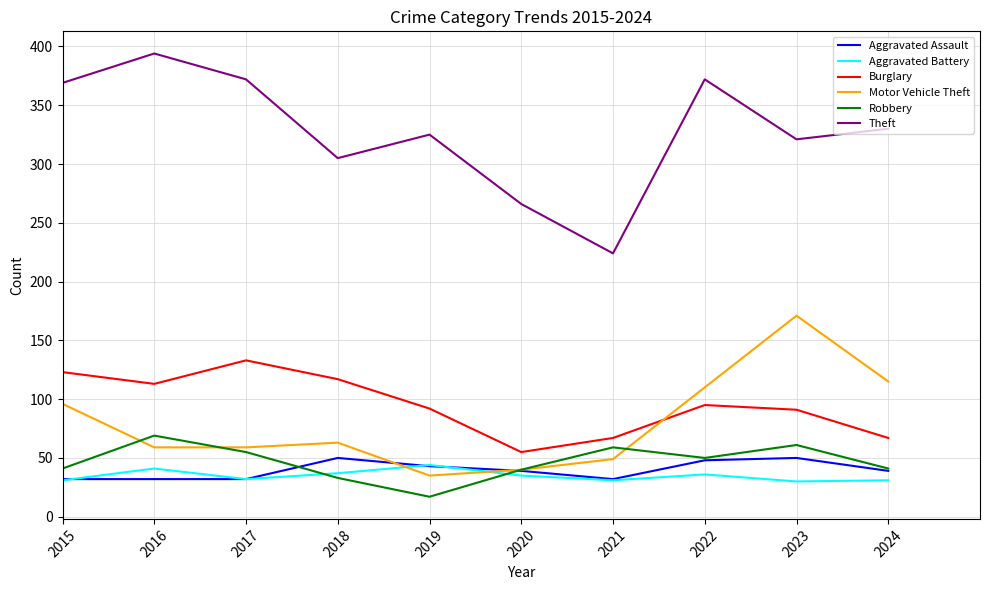

The Aggravated Battery series shows 32 at 2017. True or false?

True